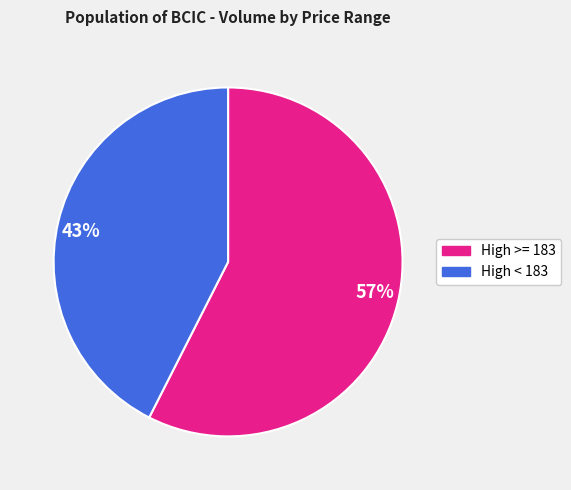

Combined, do High >= 183 and High < 183 account for over 50%?

Yes